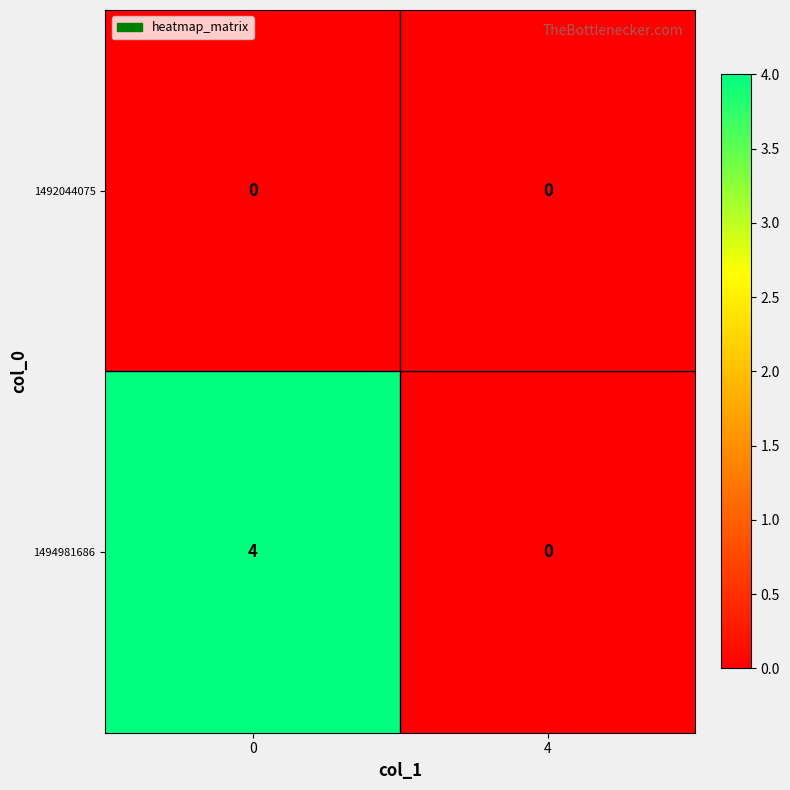

Which series has the largest total across all categories?

1494981686